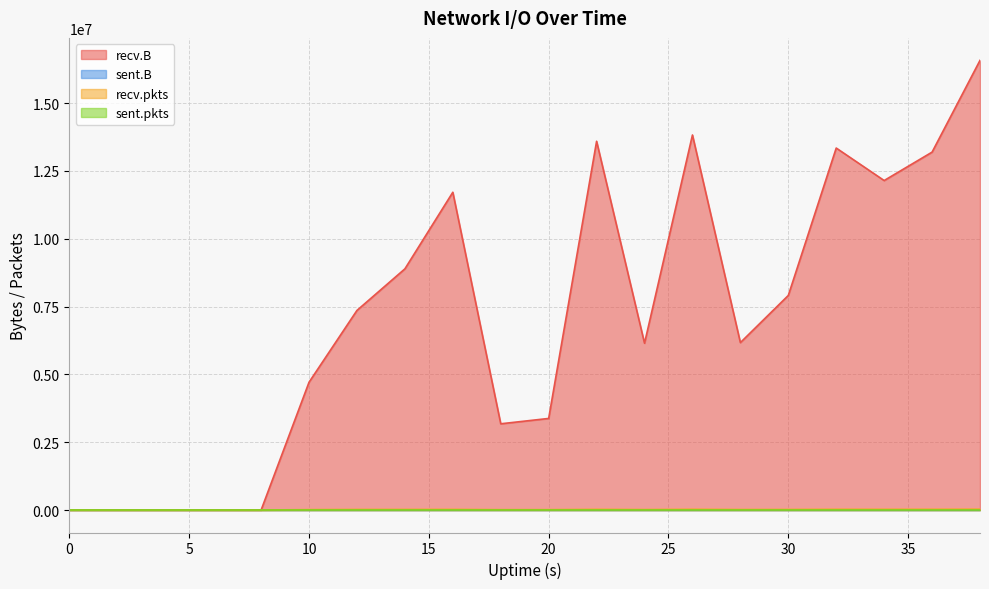

True or false: recv.pkts and recv.B cross at least once.

False